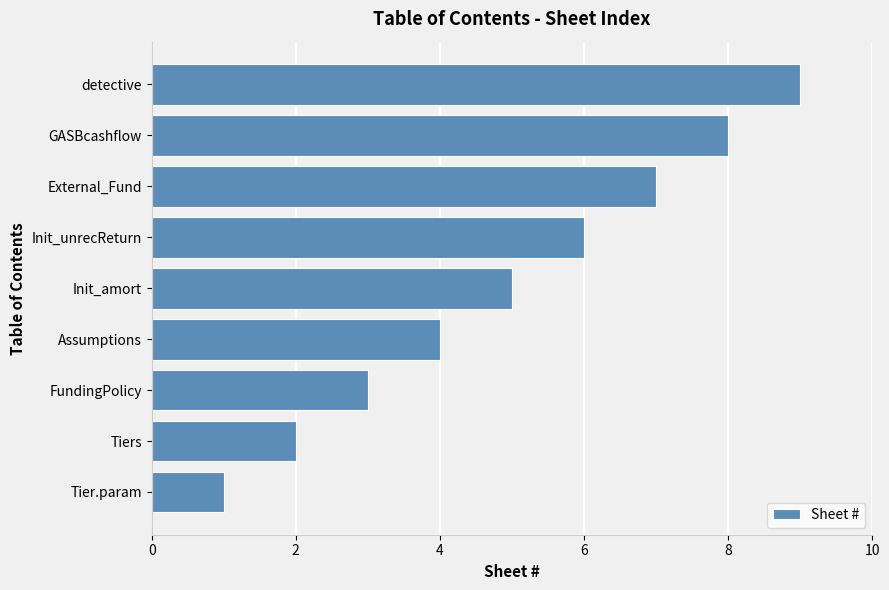

How many values are between 3 and 7?

5